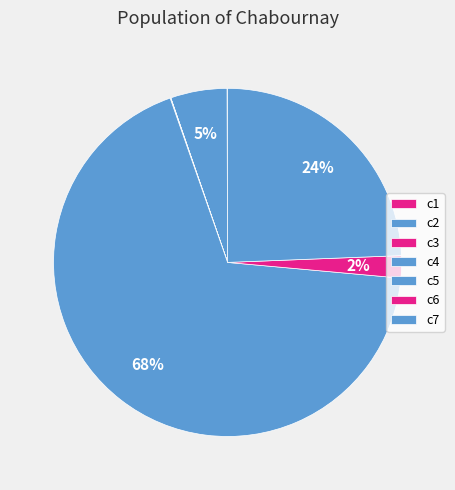

The c3 slice represents 1% of the pie. True or false?

False